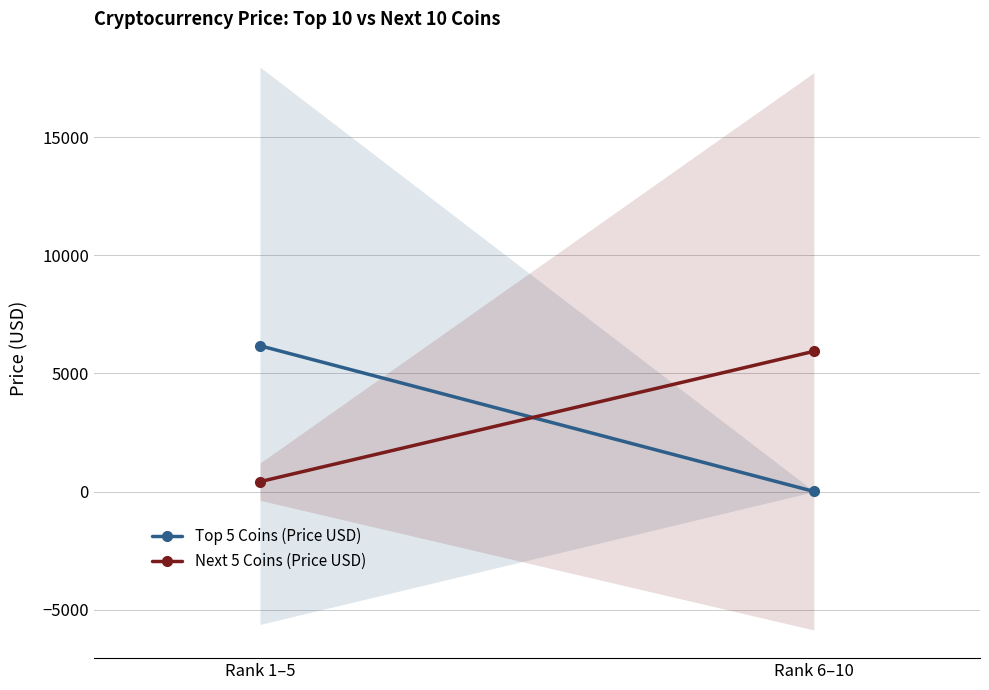

What is the label of the 1st point from the right?

Rank 6–10